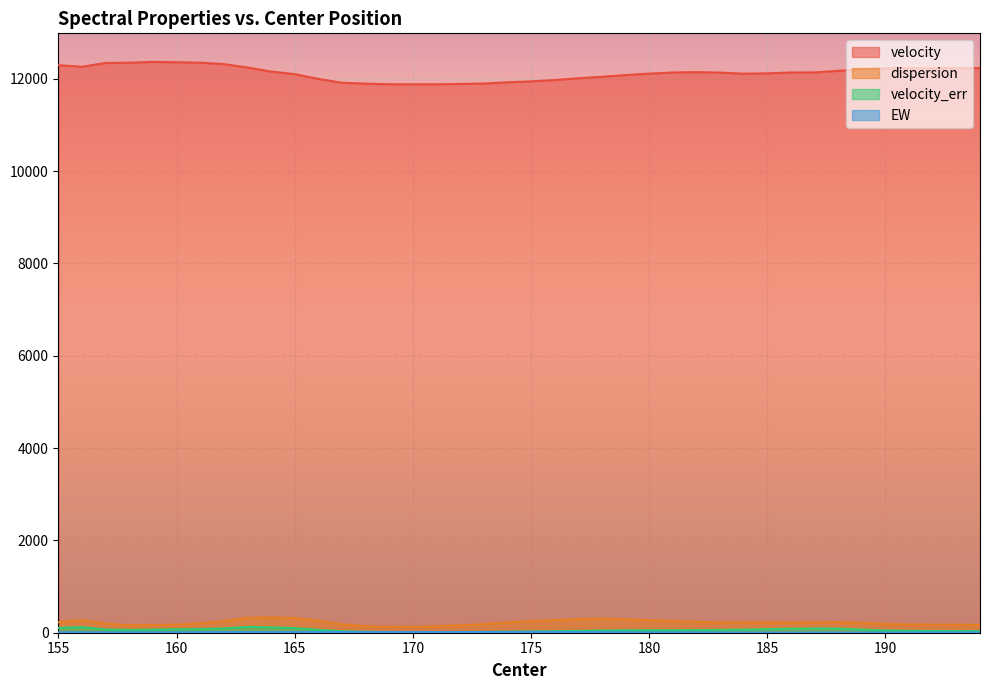

Between 187 and 190, which series saw the biggest shift?

velocity